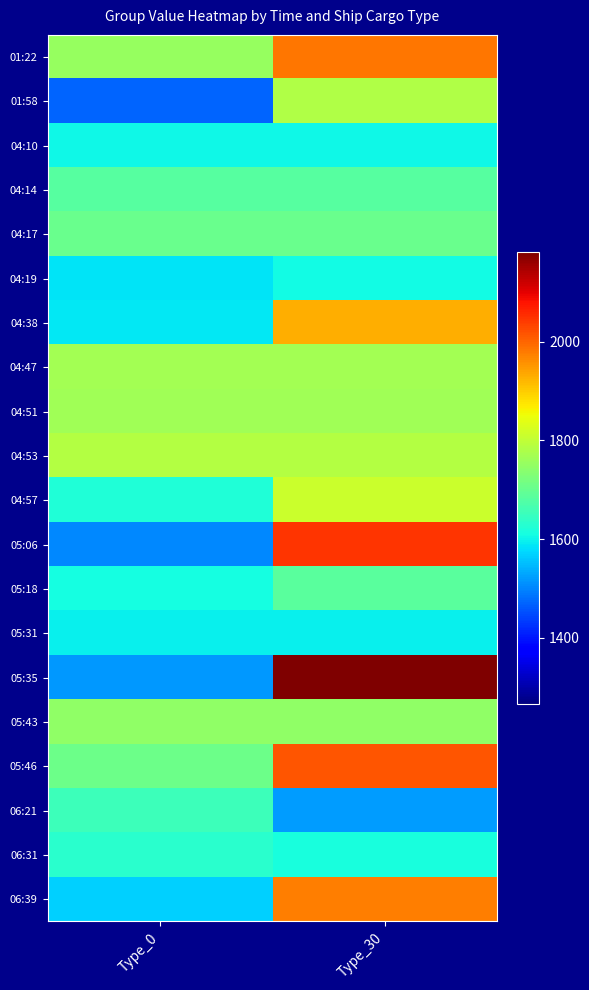

Which label corresponds to the smallest value in the chart?

Type_0